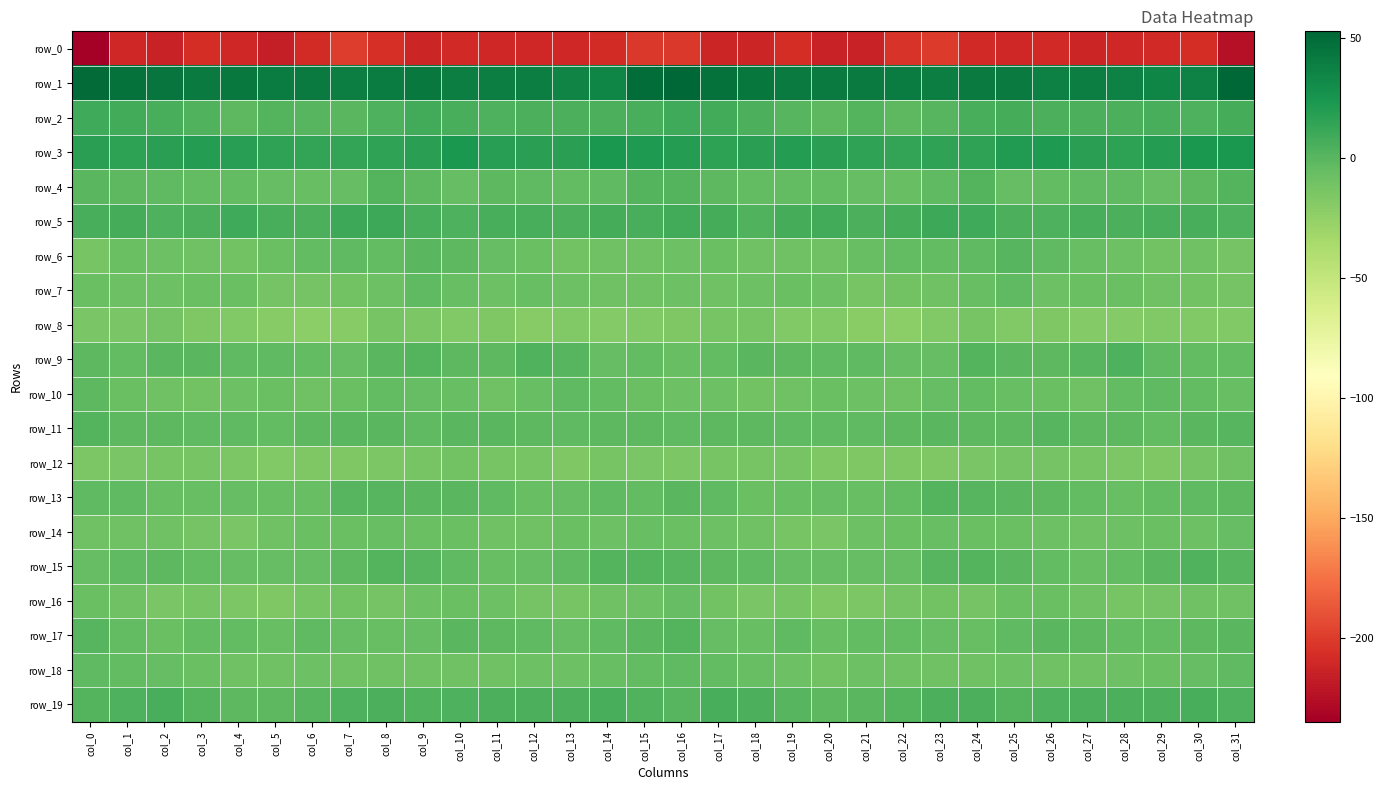

What is the difference between the maximum and minimum values in the row_9 series?

9.2